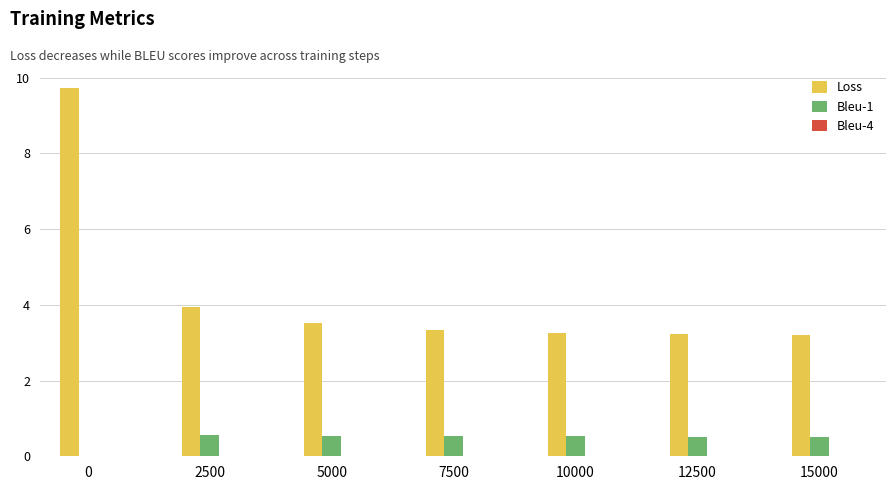

Is it true that Loss equals 5.4 at 2500?

False